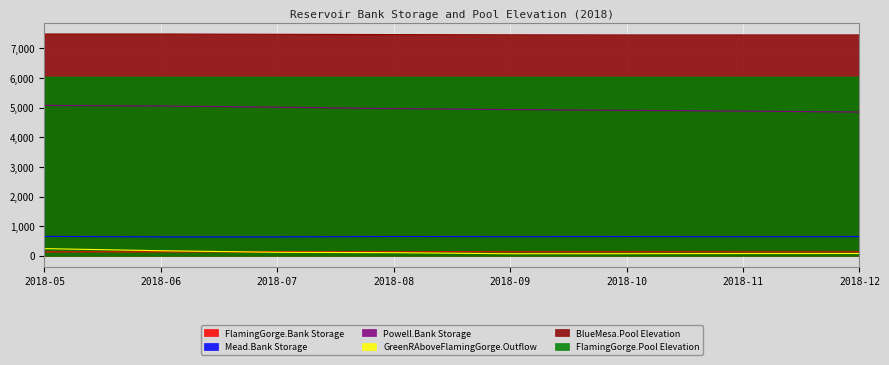

How many categories are shown in the chart?

8